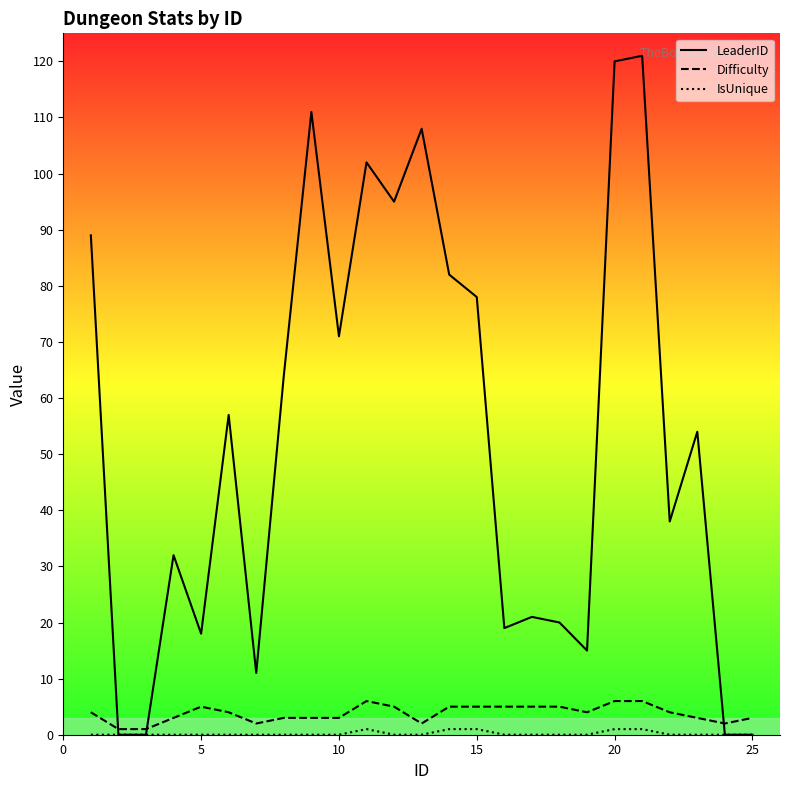

How many positive values does the LeaderID series have?

21